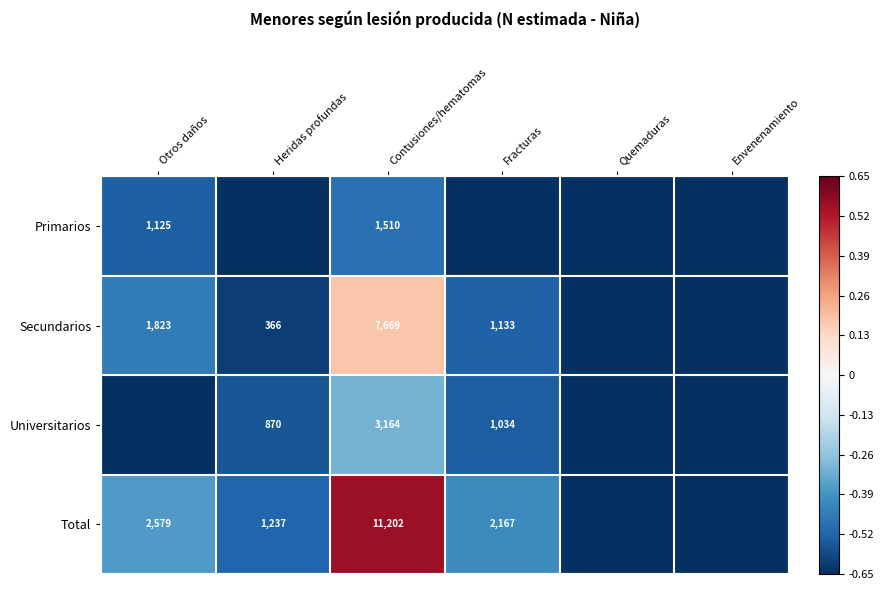

What is the sum of the Primarios values at Otros daños and Envenenamiento?

-1.2